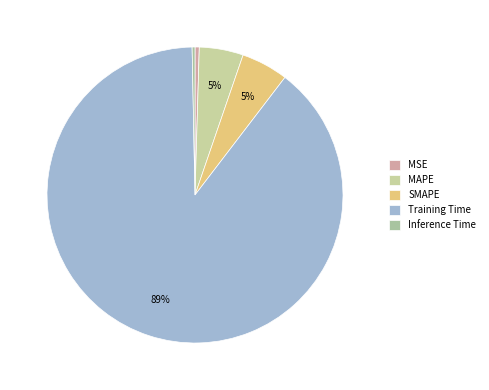

Which slice represents more than half of the pie?

Training Time